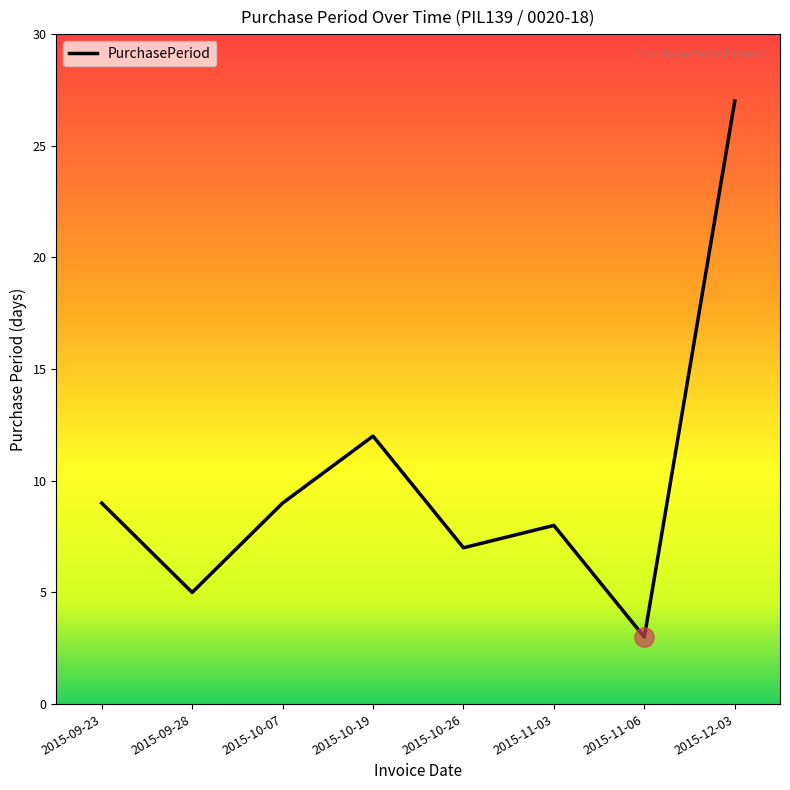

What position from the left is 2015-09-28?

2